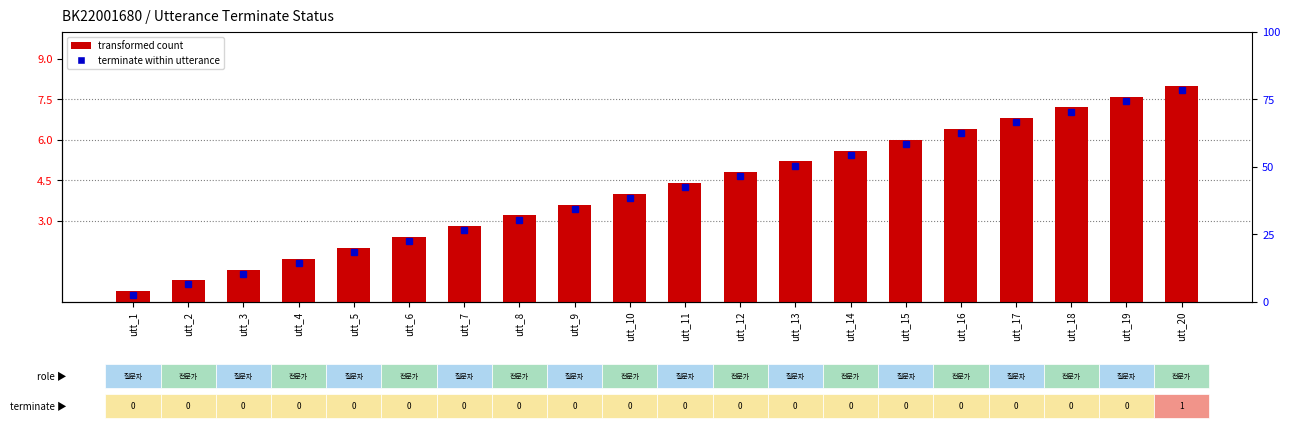

What is the difference between the second highest and second lowest values?

6.8